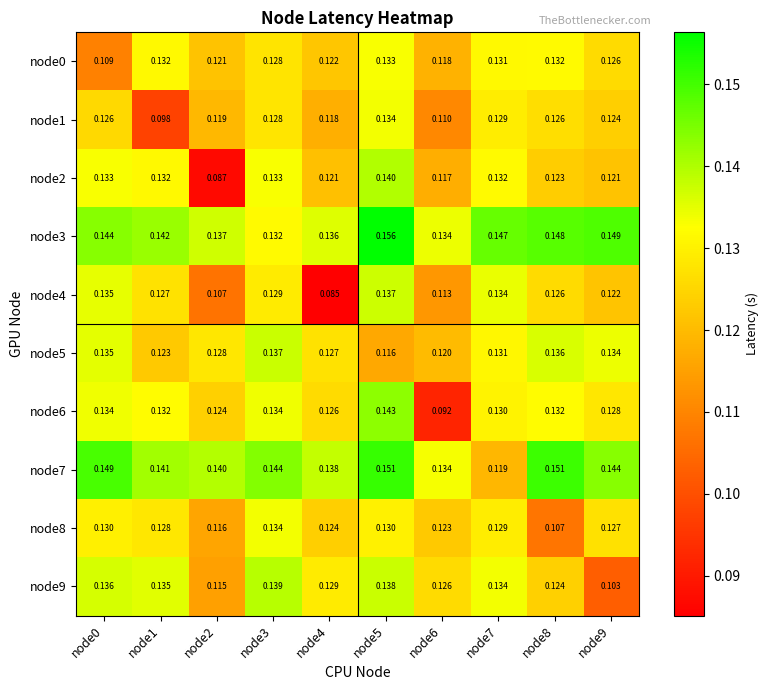

Is the value of node2 at node4 greater than the value of node8 at node4?

No